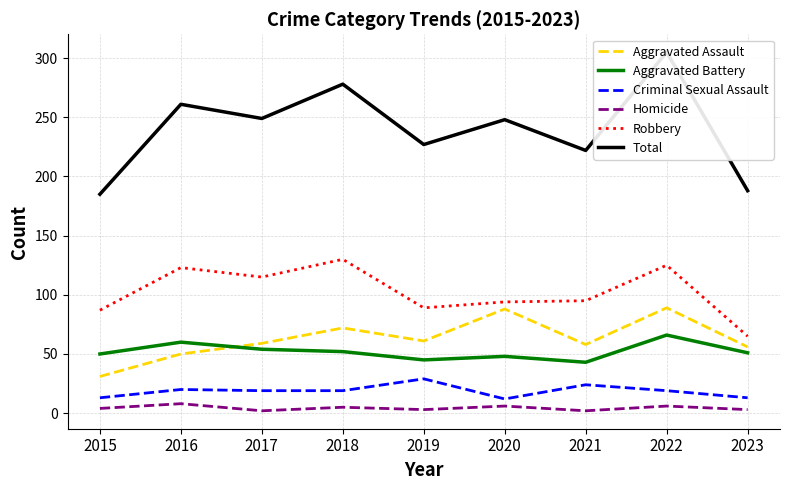

What is the difference between the Aggravated Battery values at 2016 and 2021?

17